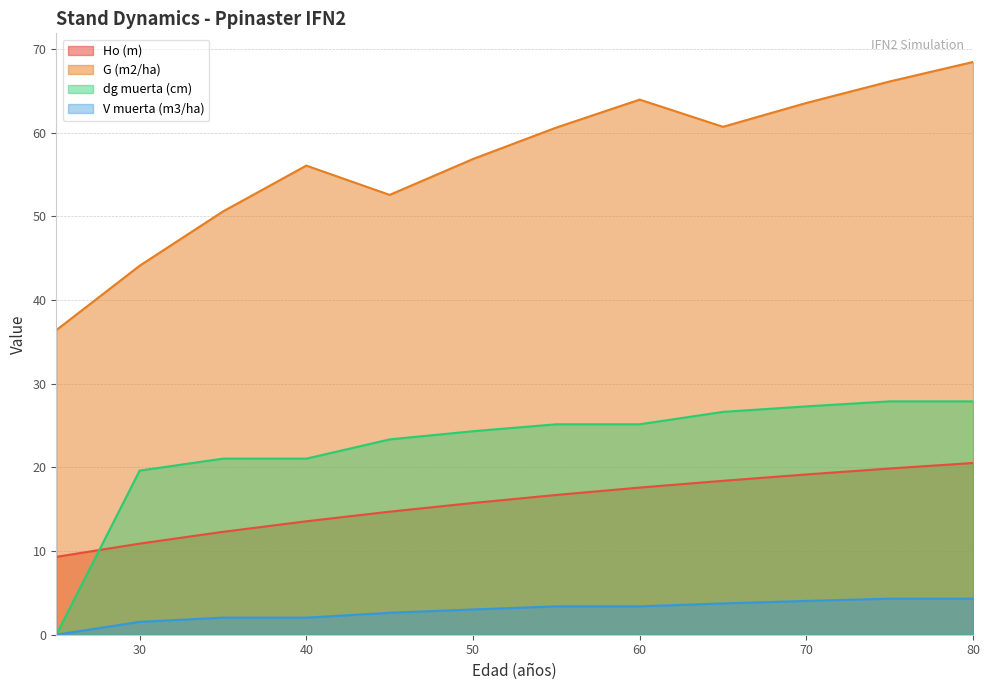

At how many categories does at least one series exceed 5?

12